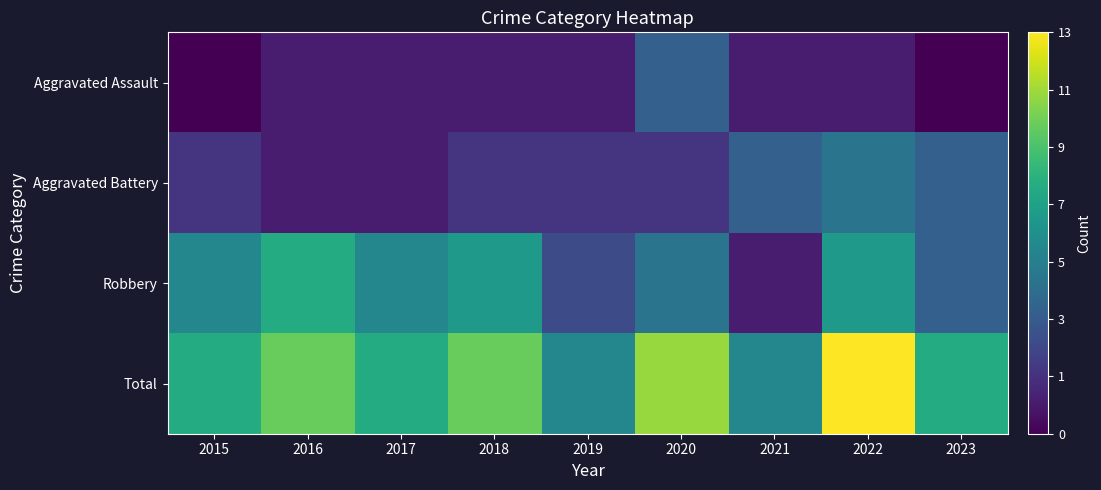

What is the difference between the highest and lowest values at 2018?

9